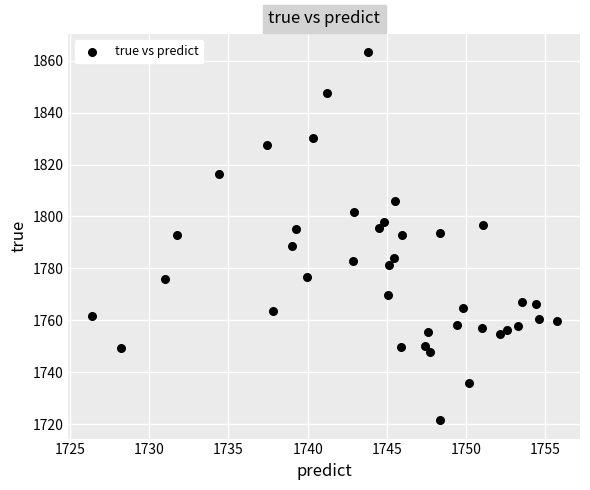

What is the range of Y values (max minus min)?

141.7